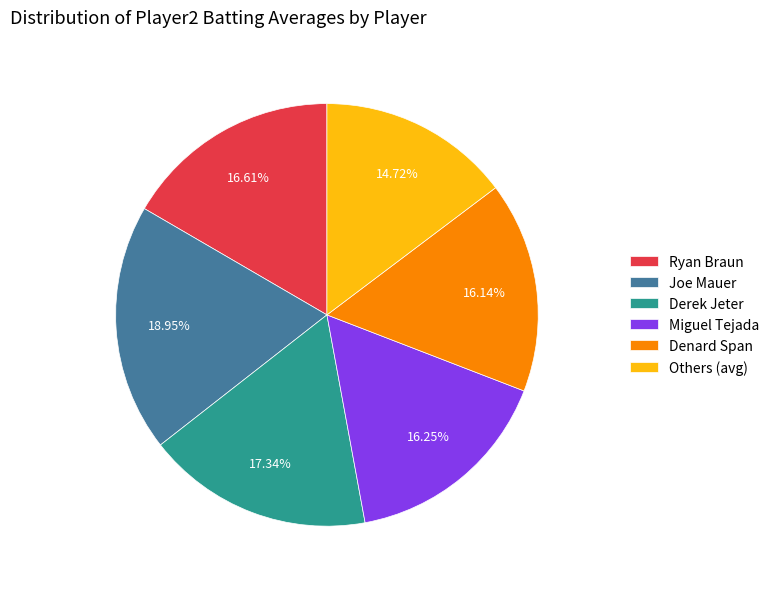

To the nearest percent, what is the difference between the largest and smallest slice percentages?

4%